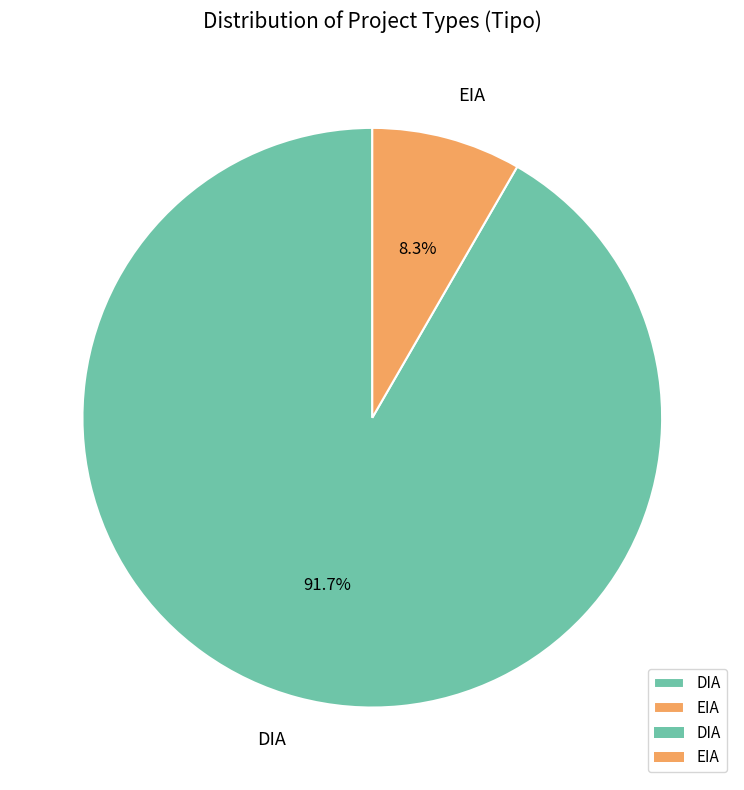

To the nearest percent, what portion does EIA represent?

8%